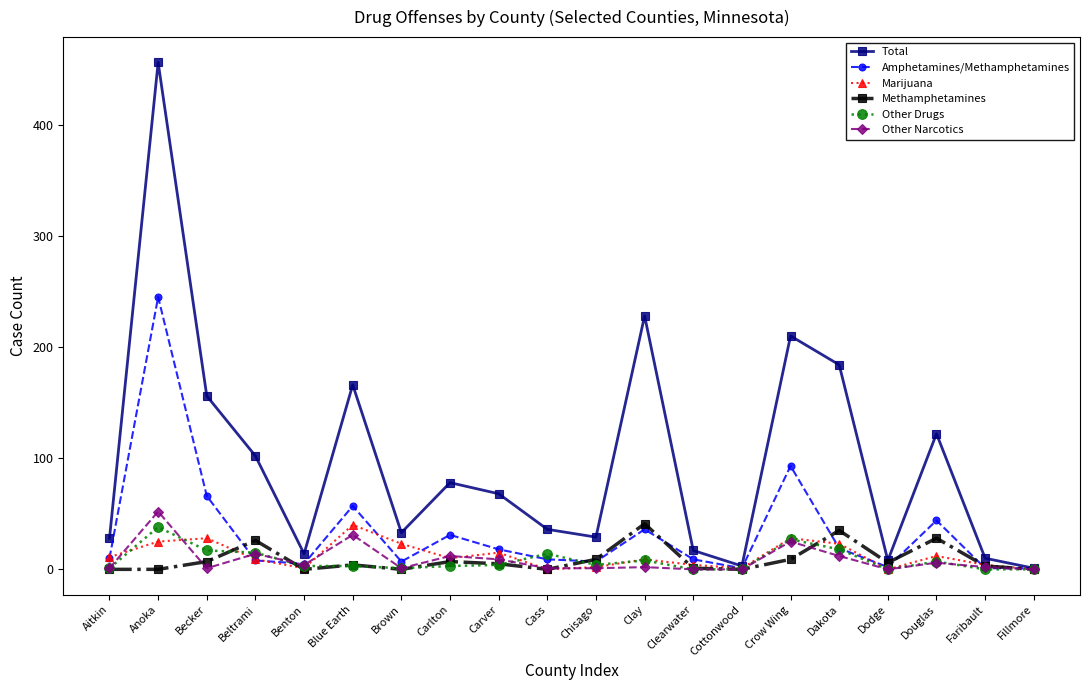

What is the label of the 6th point from the right?

Crow Wing